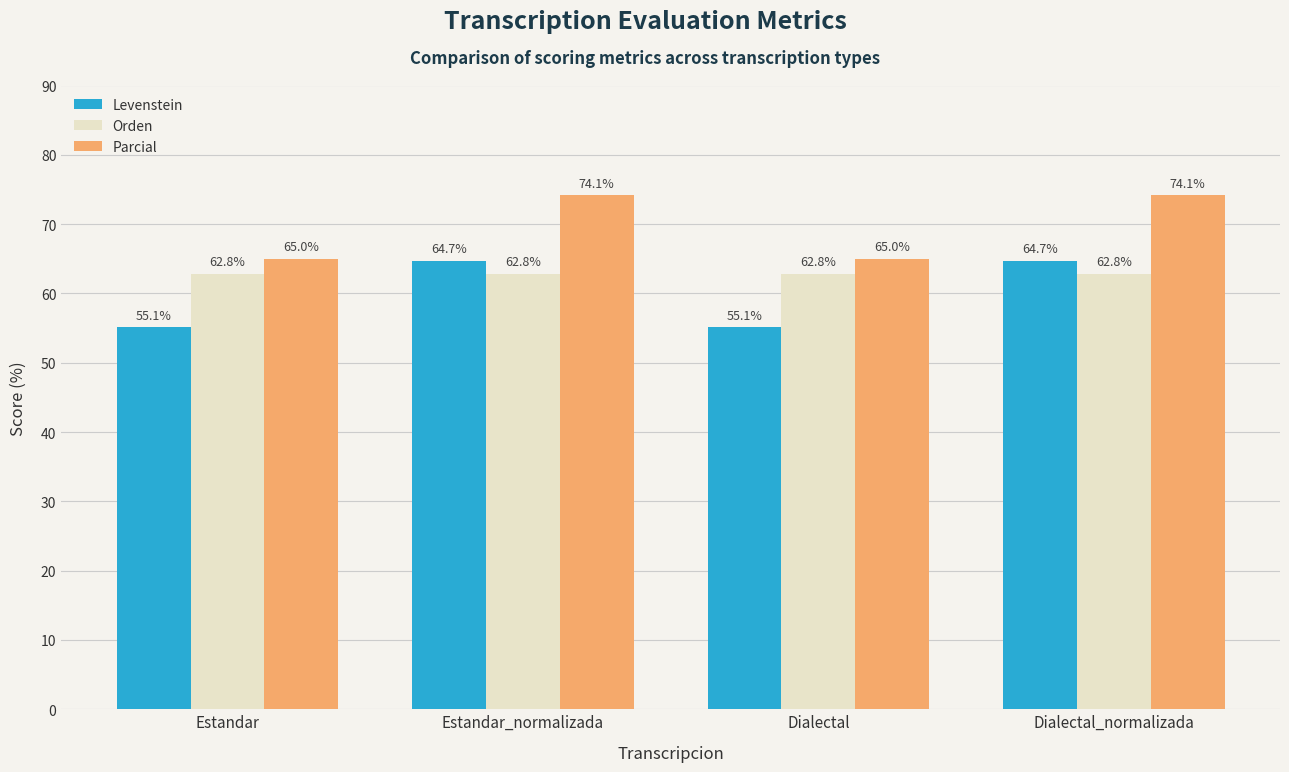

How many distinct data groups are displayed?

3